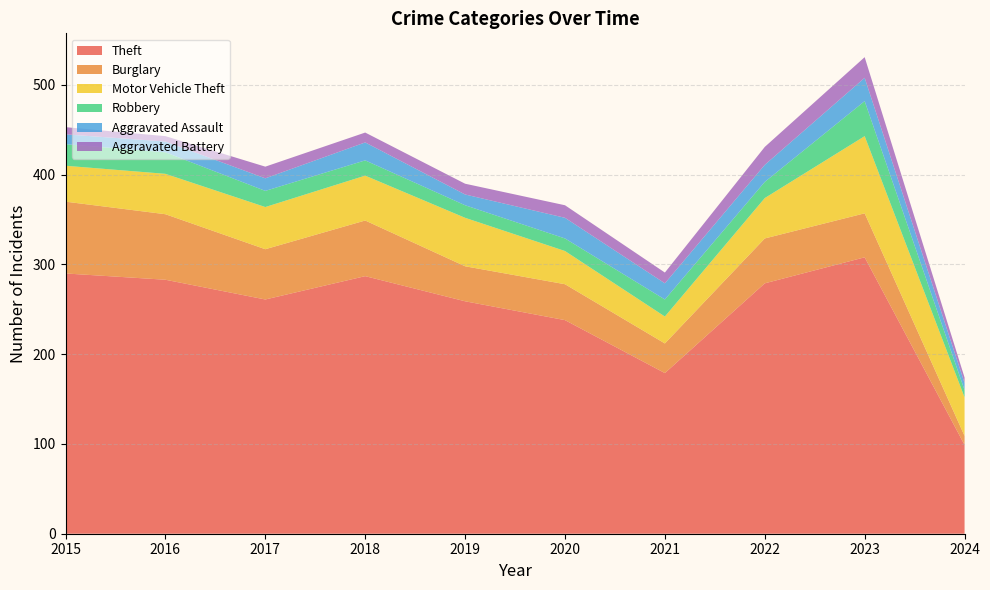

Reading right to left, list all the values displayed in this chart.

Theft: 99	308	279	179	238	259	287	261	283	290
Burglary: 10	49	50	33	40	39	62	56	73	80
Motor Vehicle Theft: 43	86	45	30	37	54	50	47	45	40
Robbery: 8	39	18	19	14	14	17	18	24	24
Aggravated Assault: 8	26	19	18	23	12	20	14	12	11
Aggravated Battery: 6	23	20	12	14	12	11	13	6	8